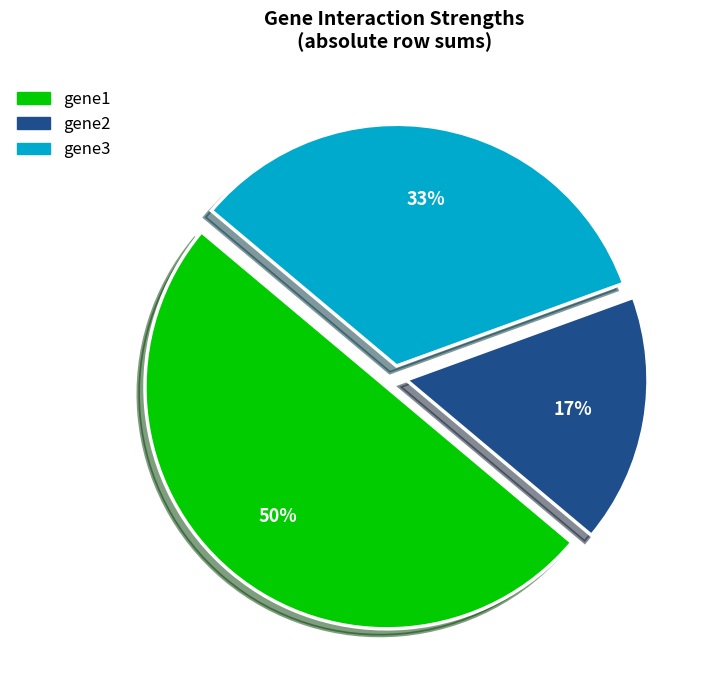

Which slice is the smallest?

gene2